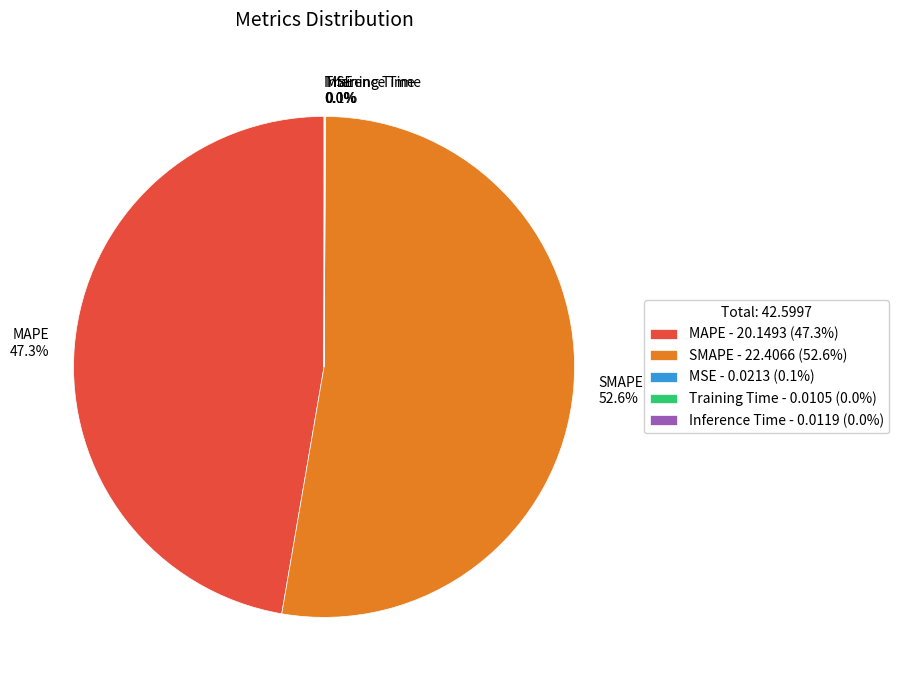

What portion of the pie excludes MAPE 47.3%?

52.7%